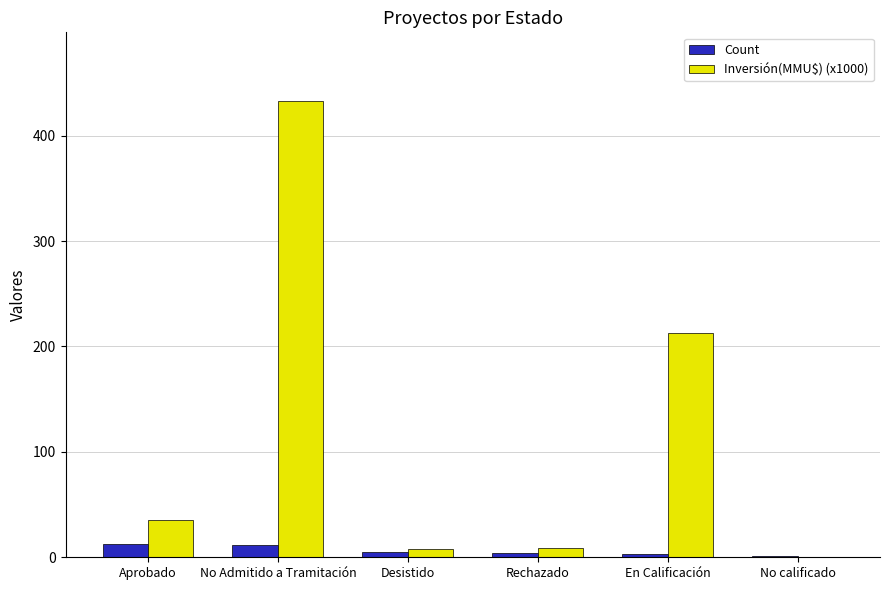

What is the approximate value of Count at Aprobado?

13.0